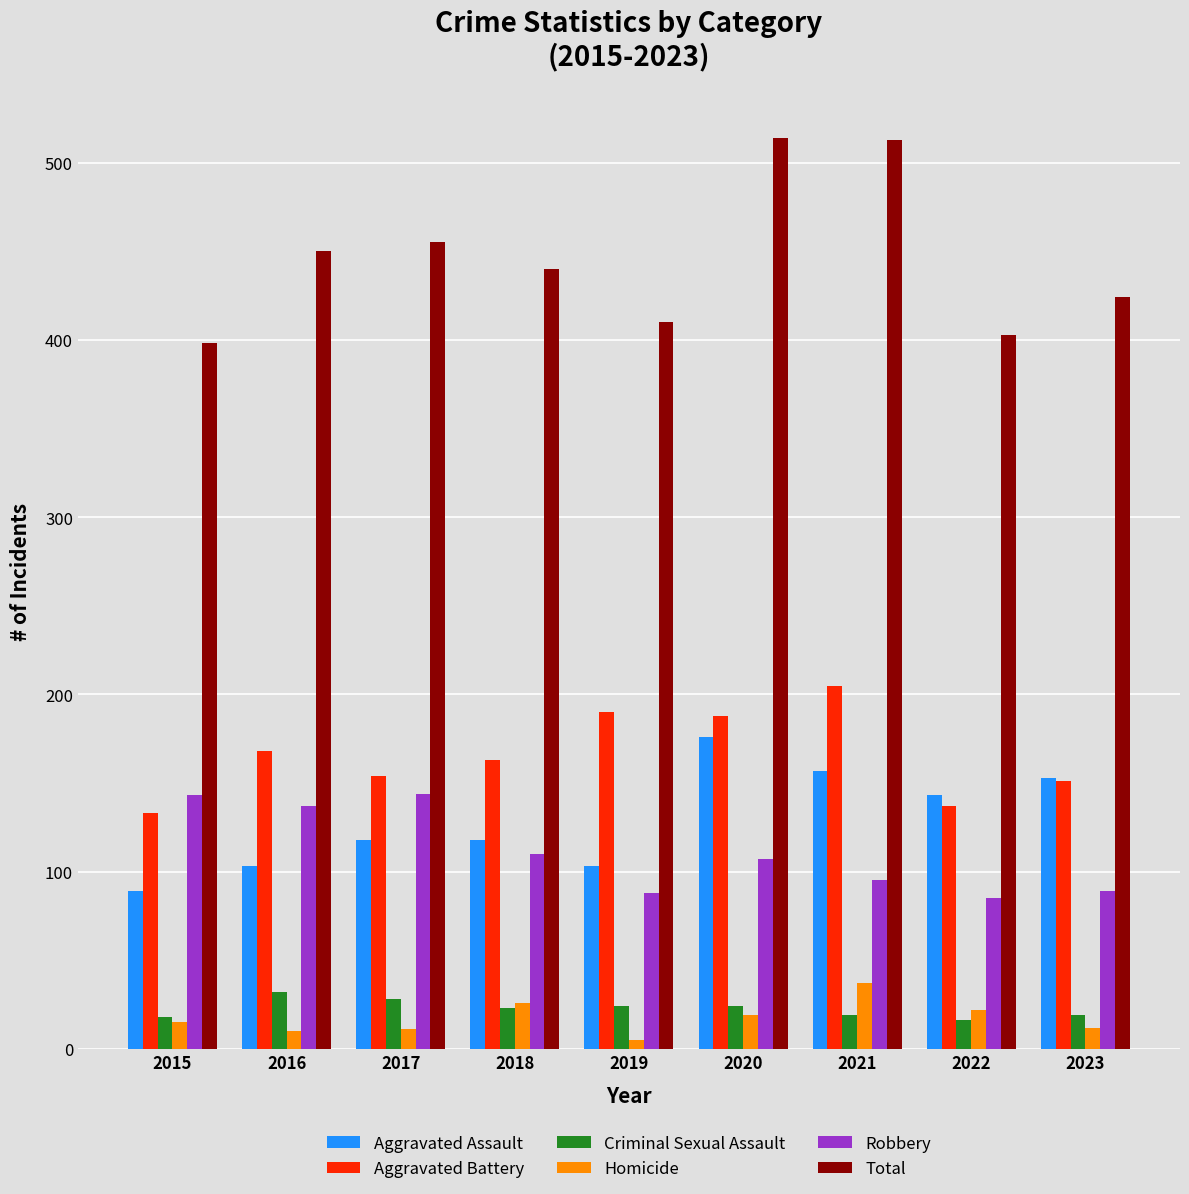

The Robbery series shows 85 at 2022. True or false?

True